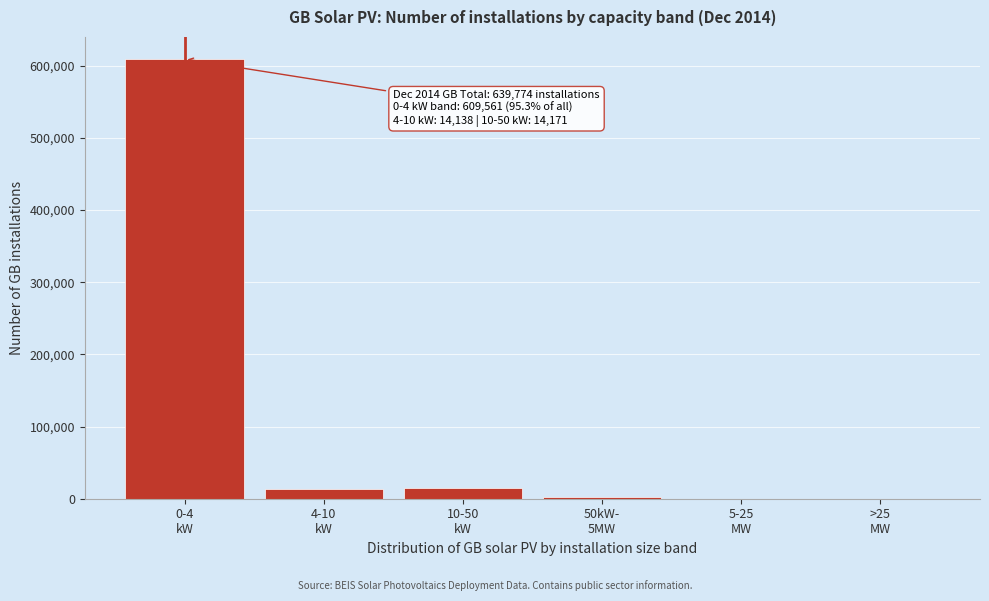

What is the sum of all values?

639774